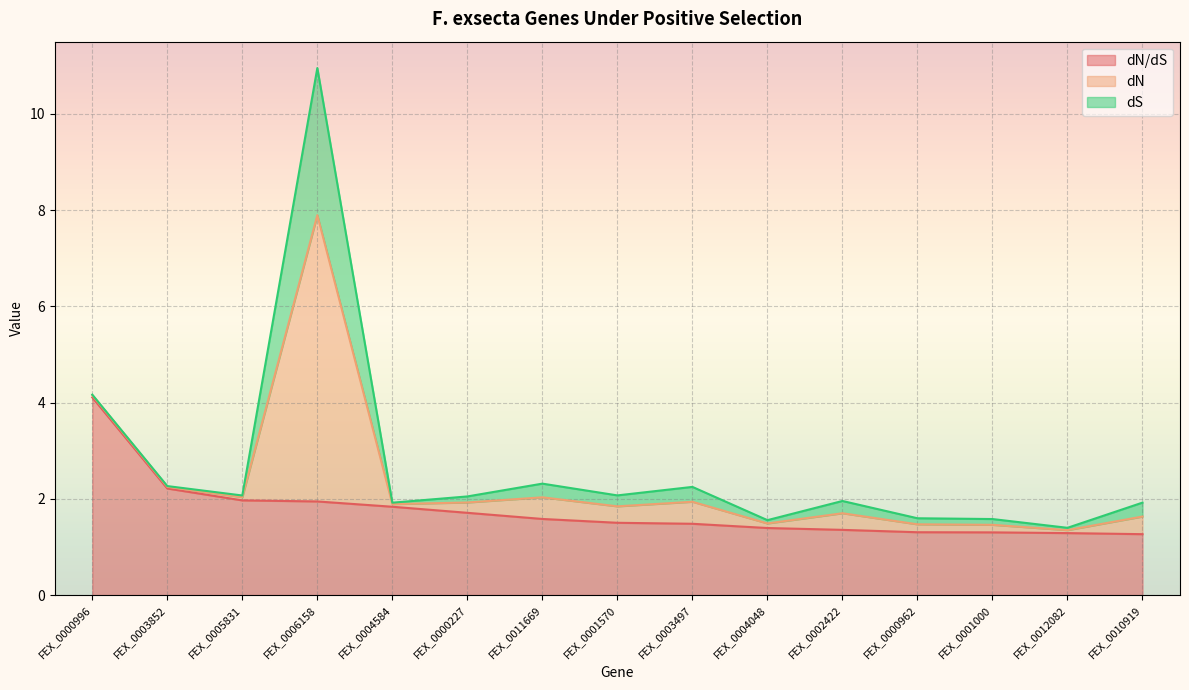

Which series ends up on top after the final intersection of dS and dN/dS?

dN/dS